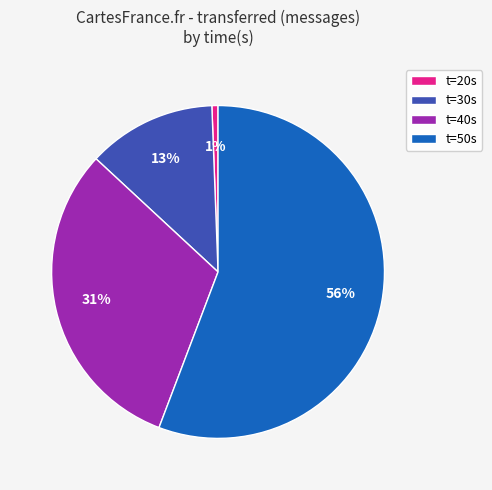

Between t=50s and t=20s, which is larger?

t=50s